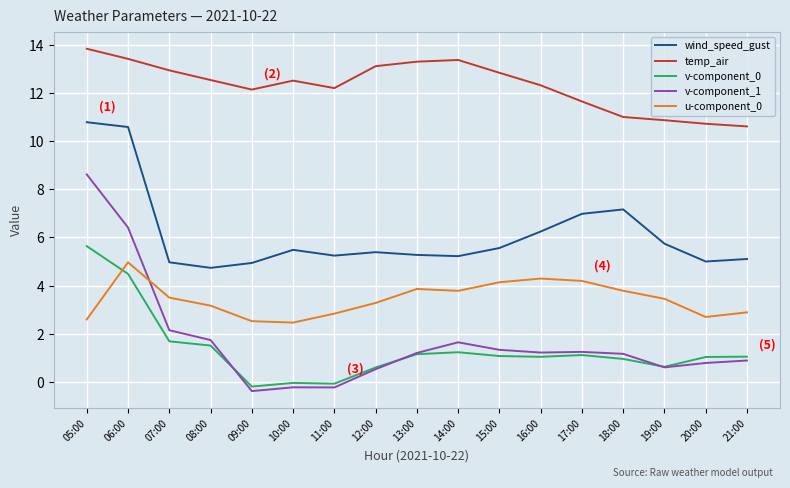

What is the sum of all u-component_0 values?

58.4